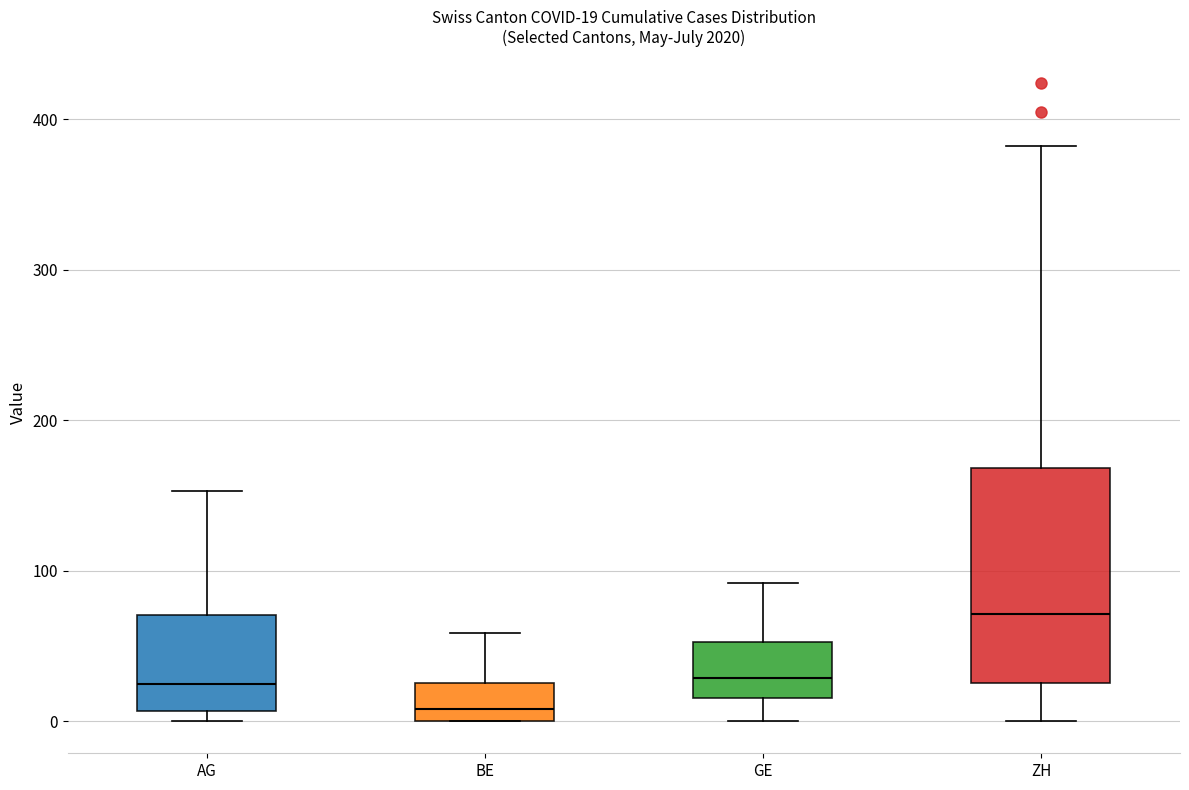

Which box has the lowest median line?

BE